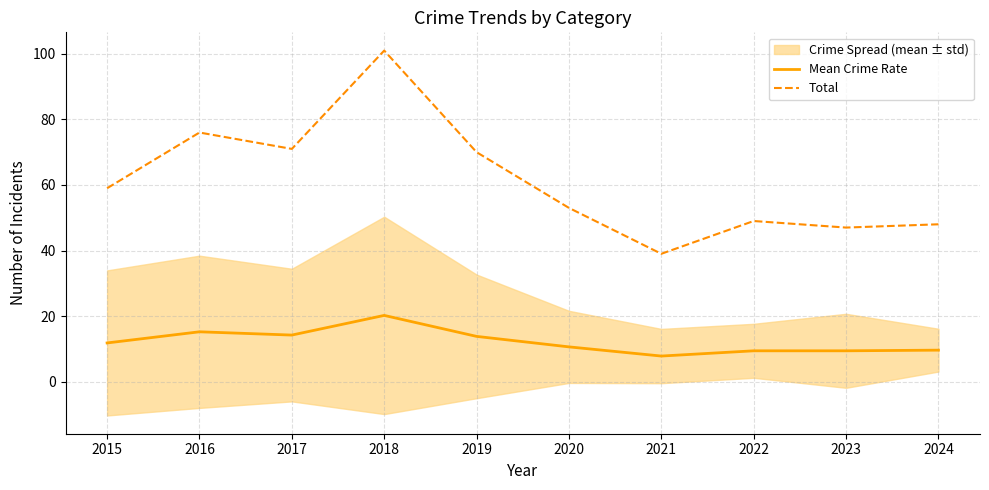

Reading right to left, list all the values displayed in this chart.

Mean Crime Rate: 9.6	9.4	9.4	7.8	10.6	13.8	20.2	14.2	15.2	11.8
Total: 48.0	47.0	49.0	39.0	53.0	70.0	101.0	71.0	76.0	59.0